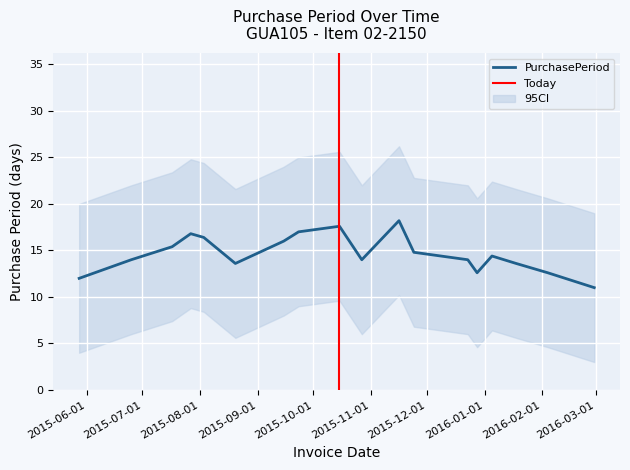

What is the lowest value of the PurchasePeriod series?

11.0